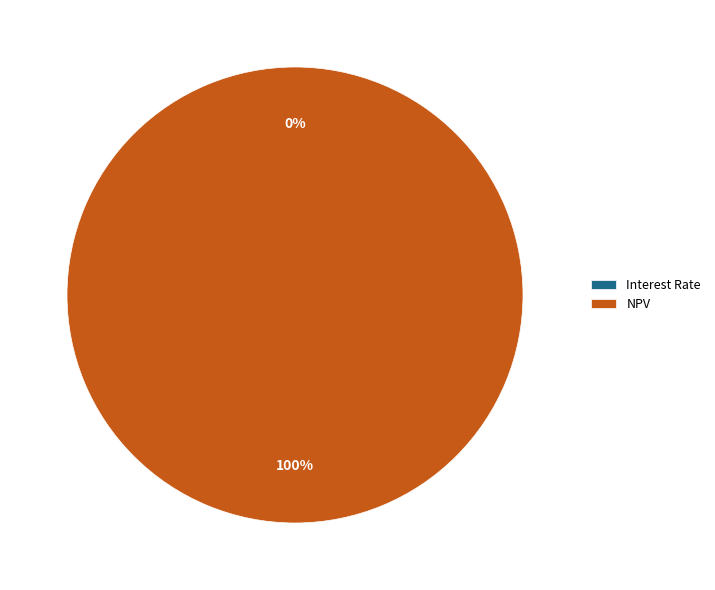

True or false: NPV accounts for 100% of the total.

True